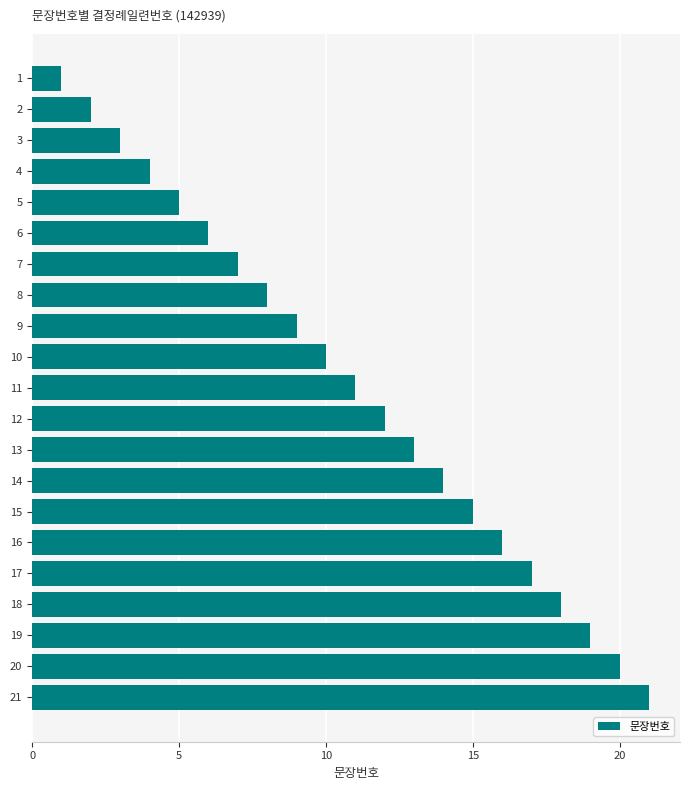

List the labels in order of value, largest first.

21, 20, 19, 18, 17, 16, 15, 14, 13, 12, 11, 10, 9, 8, 7, 6, 5, 4, 3, 2, 1